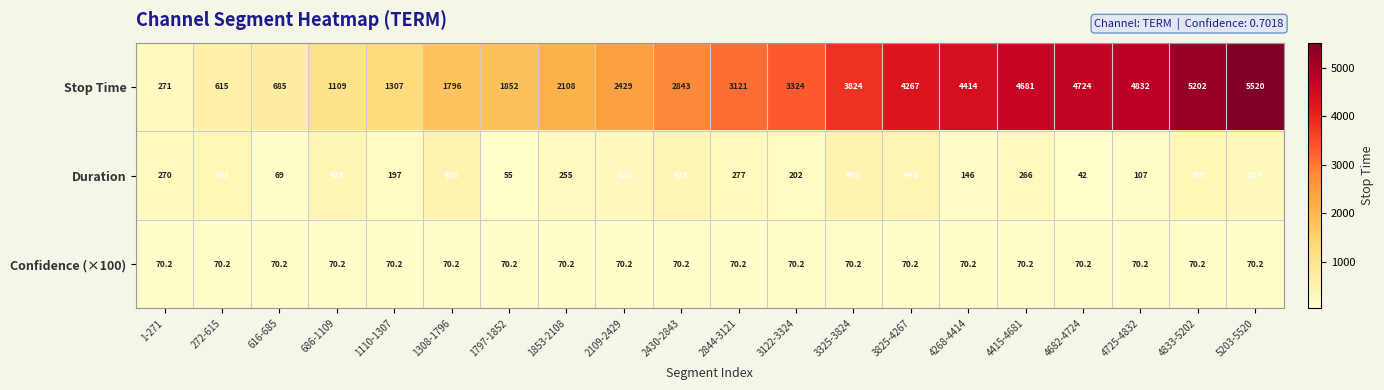

What is the approximate value of Confidence (×100) at 2430-2843?

70.2